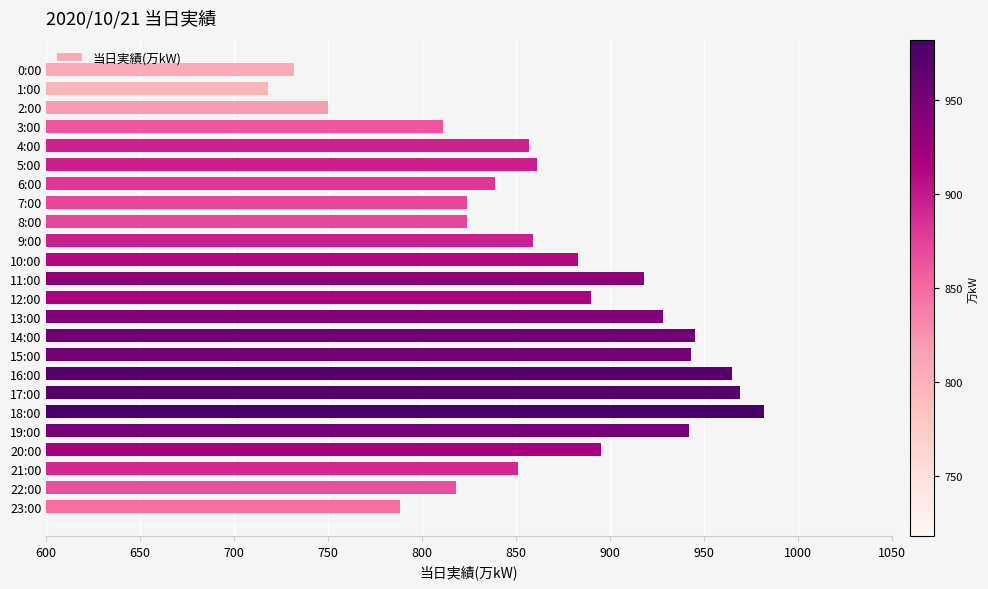

What is the minimum value shown in the chart?

718